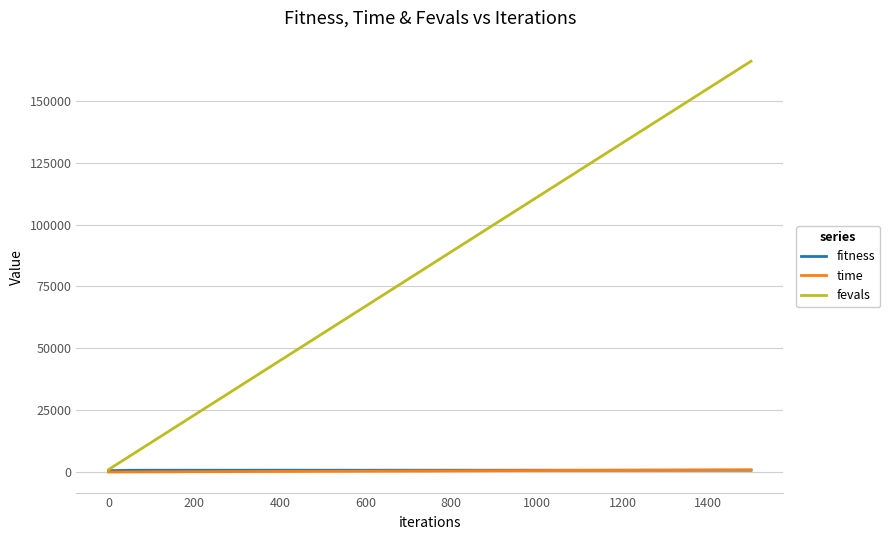

Which series has the widest spread of values?

fevals